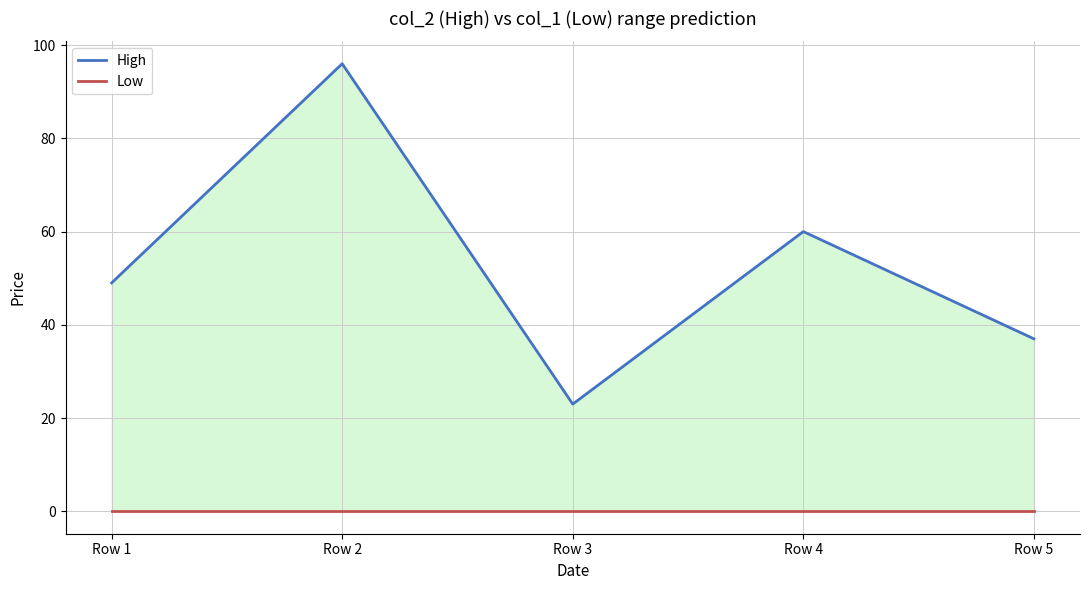

True or false: Low has a value of 0 at Row 5.

True